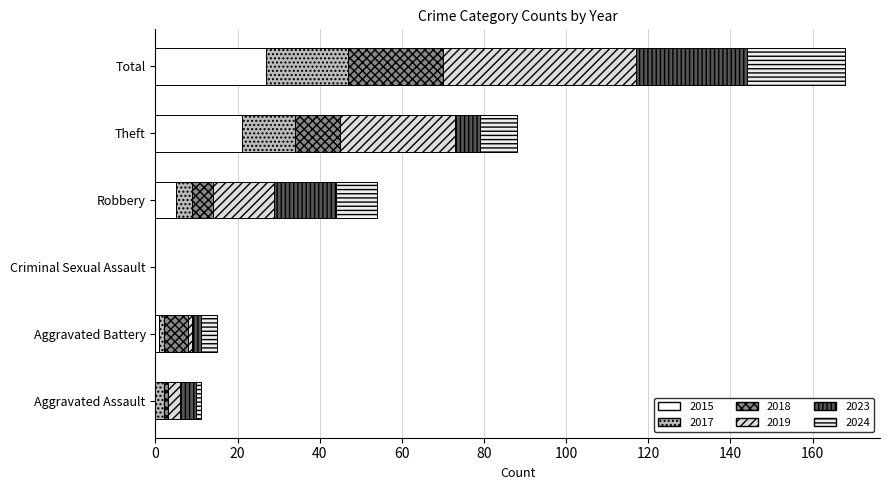

What is the difference between the maximum and minimum values in the 2019 series?

47